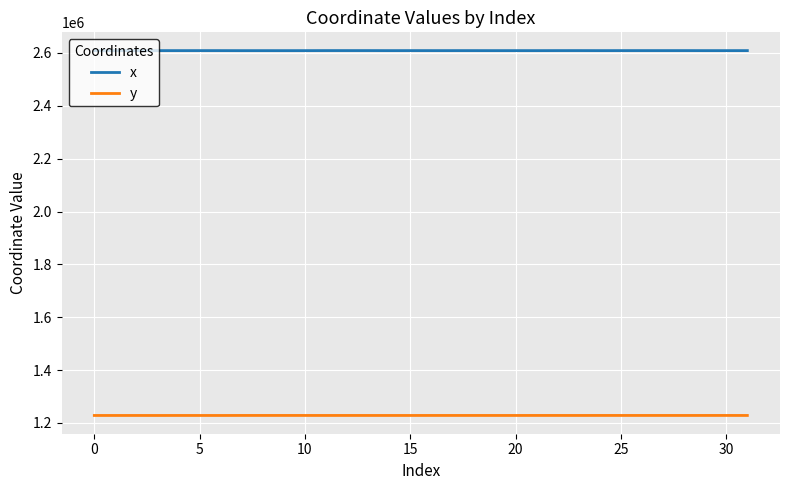

List the series in order of their peak value, highest first.

x, y